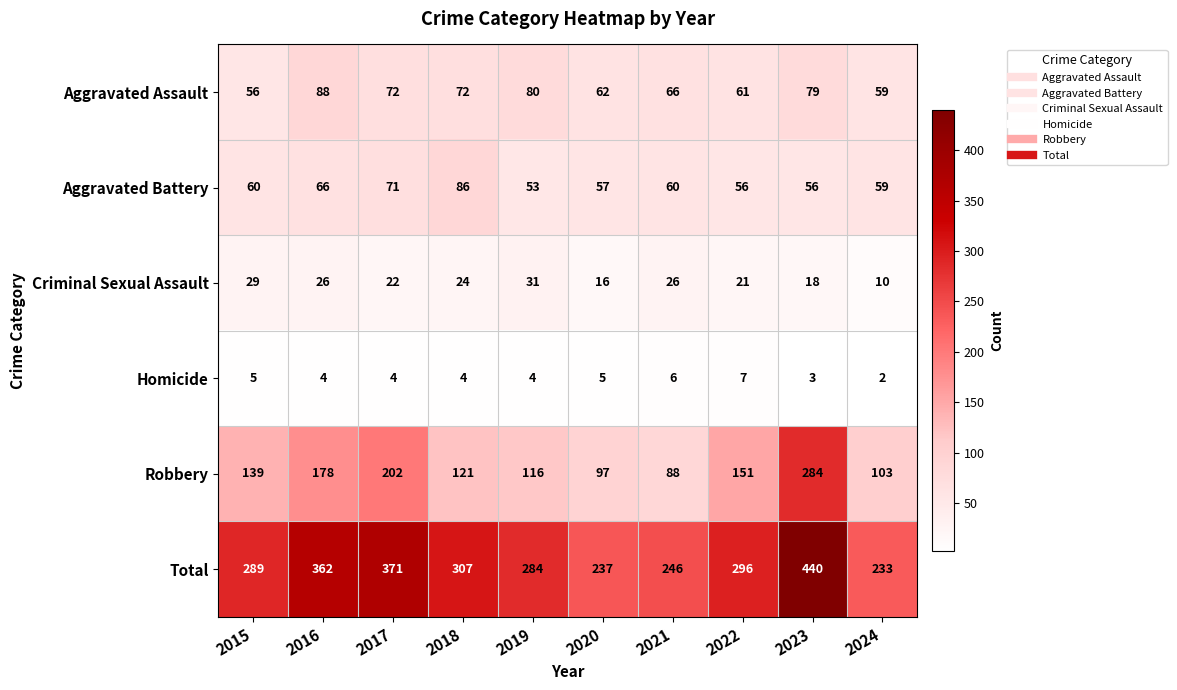

List the series in order of their peak value, lowest first.

Homicide, Criminal Sexual Assault, Aggravated Battery, Aggravated Assault, Robbery, Total